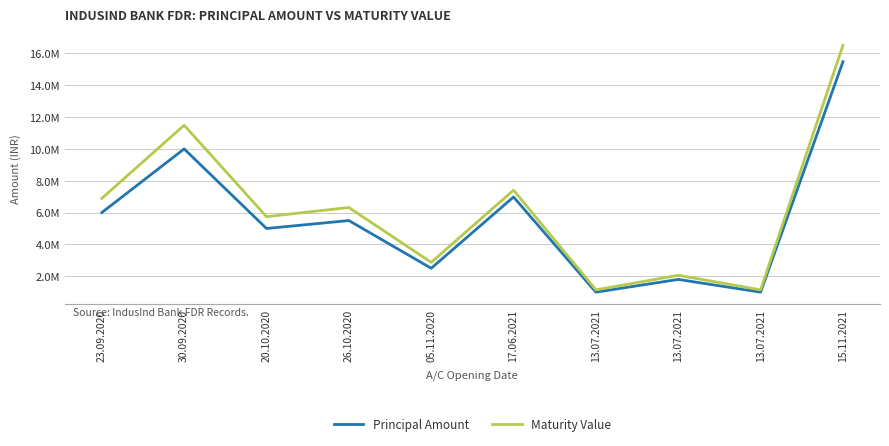

What are all the series names shown in the legend?

Principal Amount, Maturity Value